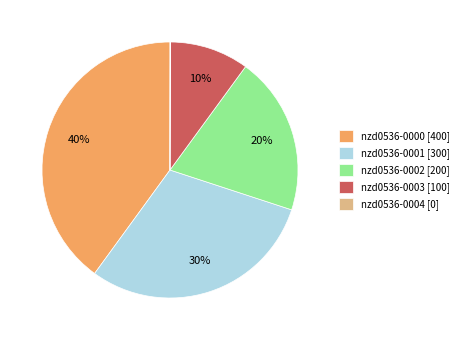

Does nzd0536-0003 [100] represent more than half of the total?

No